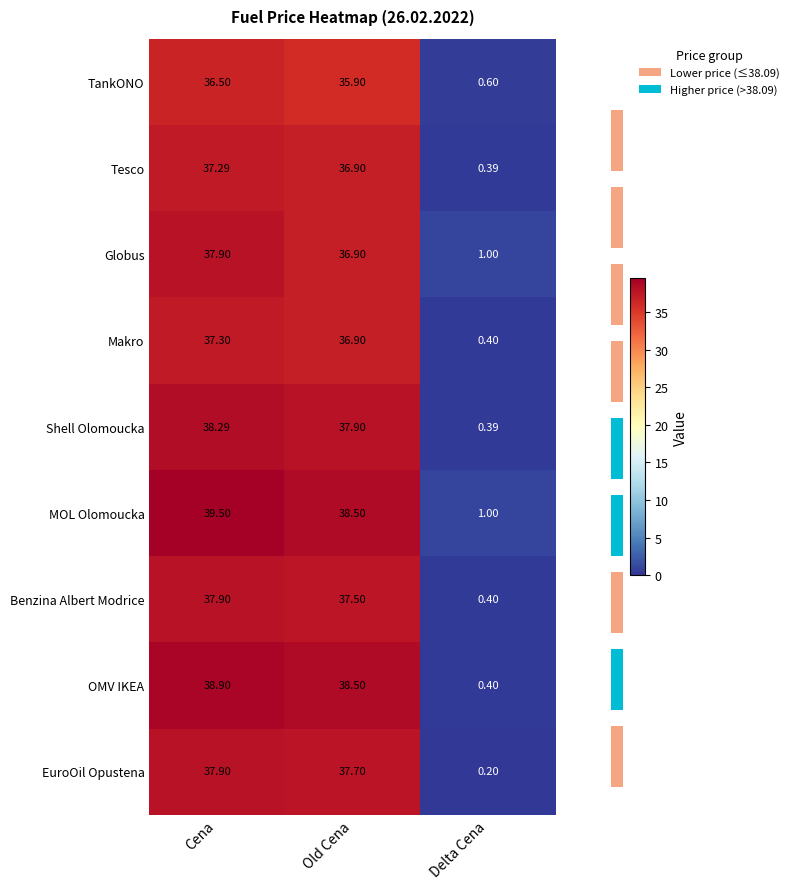

At which label does Benzina Albert Modrice first exceed 37?

Cena